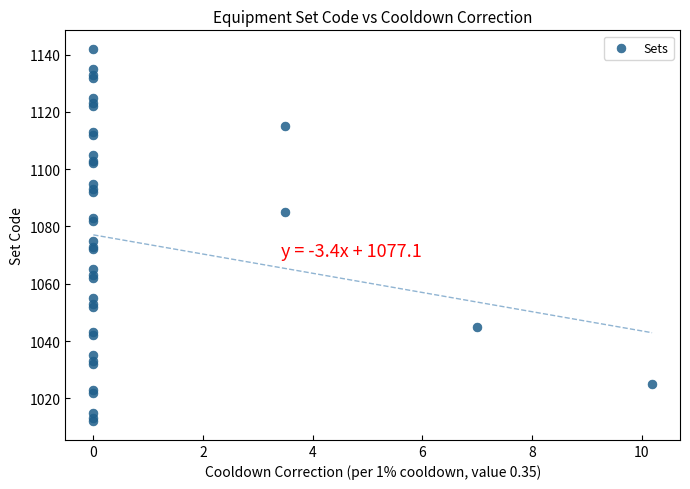

What Y value in the scatter plot is closest to 1077?

1075